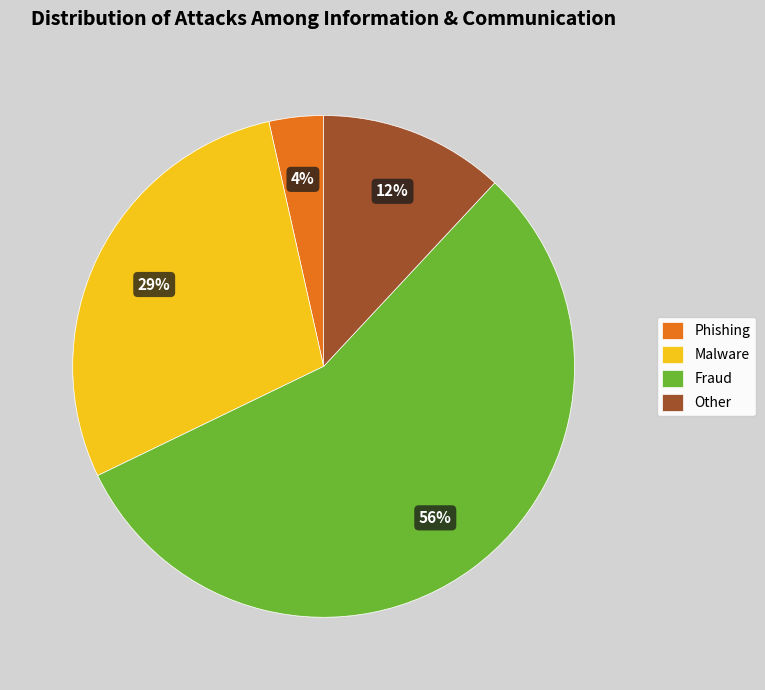

To the nearest percent, what portion does Other represent?

12%